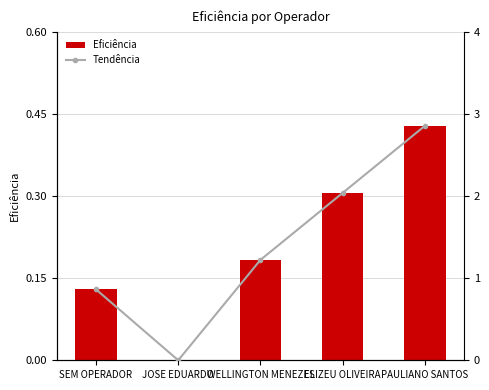

The Tendência series shows 1.0 at ELIZEU OLIVEIRA. True or false?

False